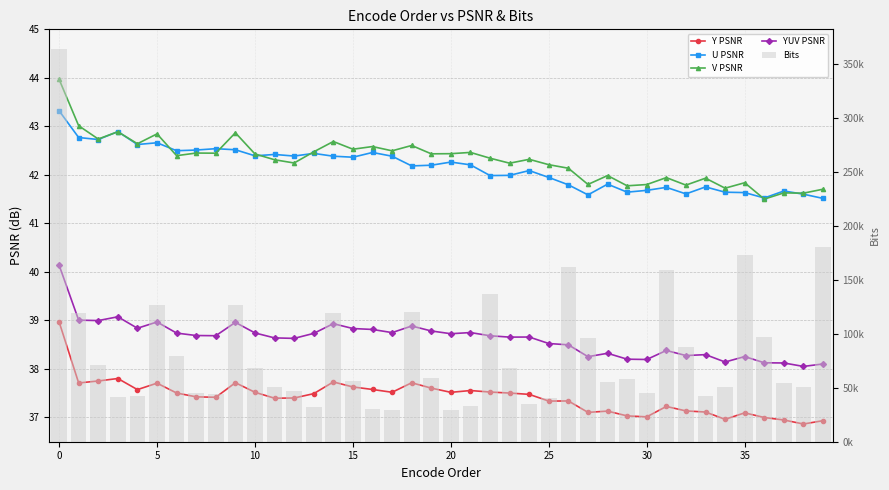

What is the difference between the maximum and second lowest values in the V PSNR series?

2.3